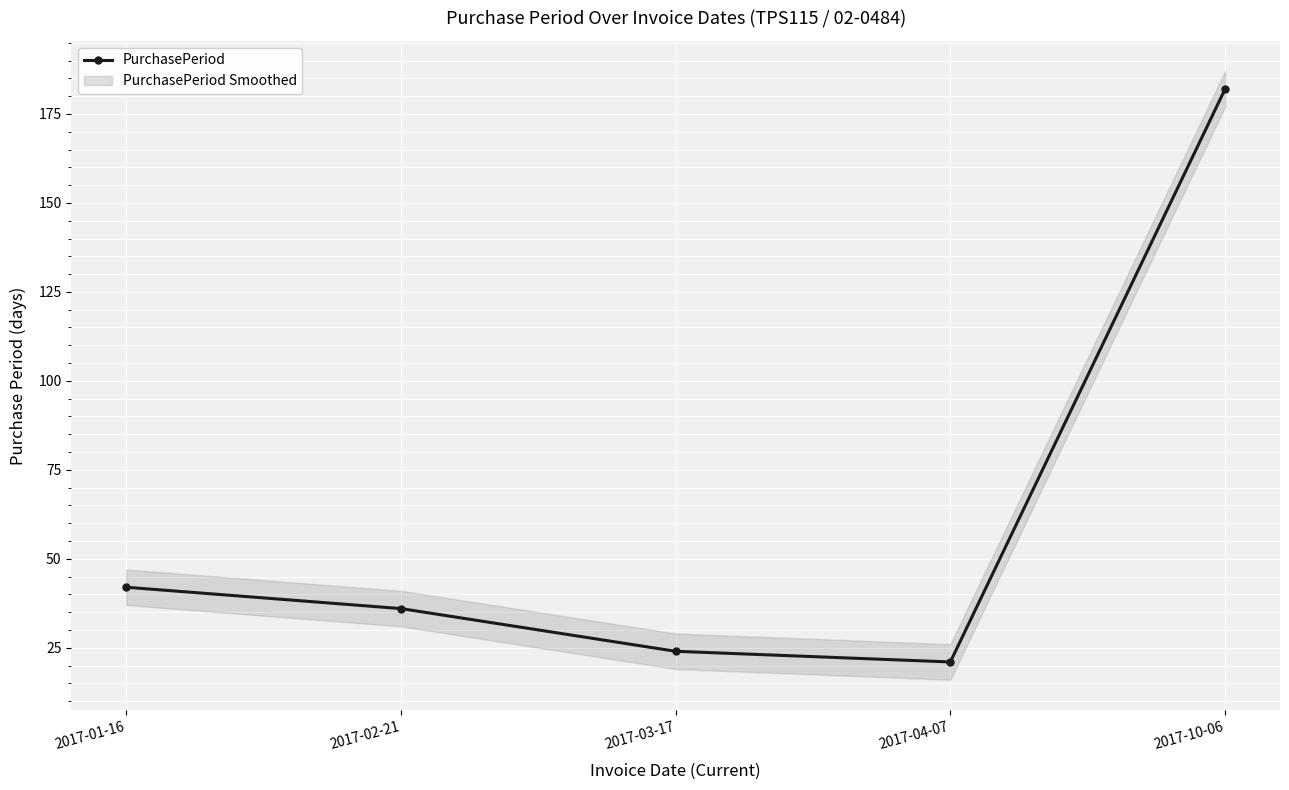

Count the number of data series in this chart.

1